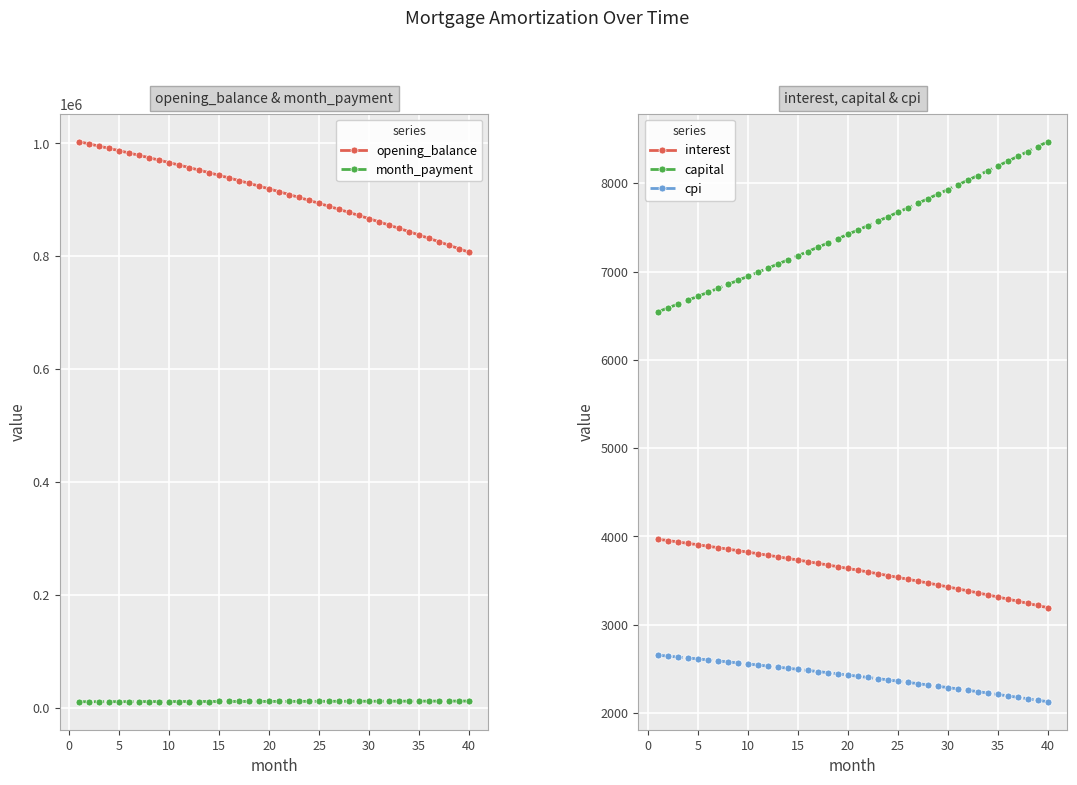

True or false: interest and capital intersect in this chart.

False